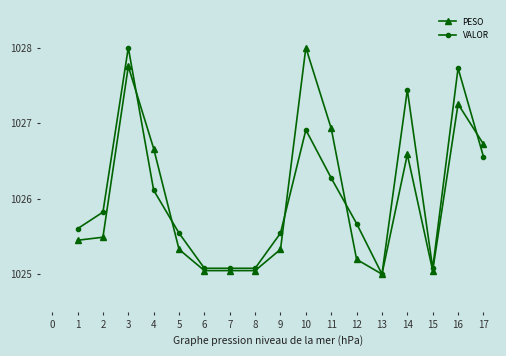

What is the value of the PESO point at the 9th from the left?

1025.3